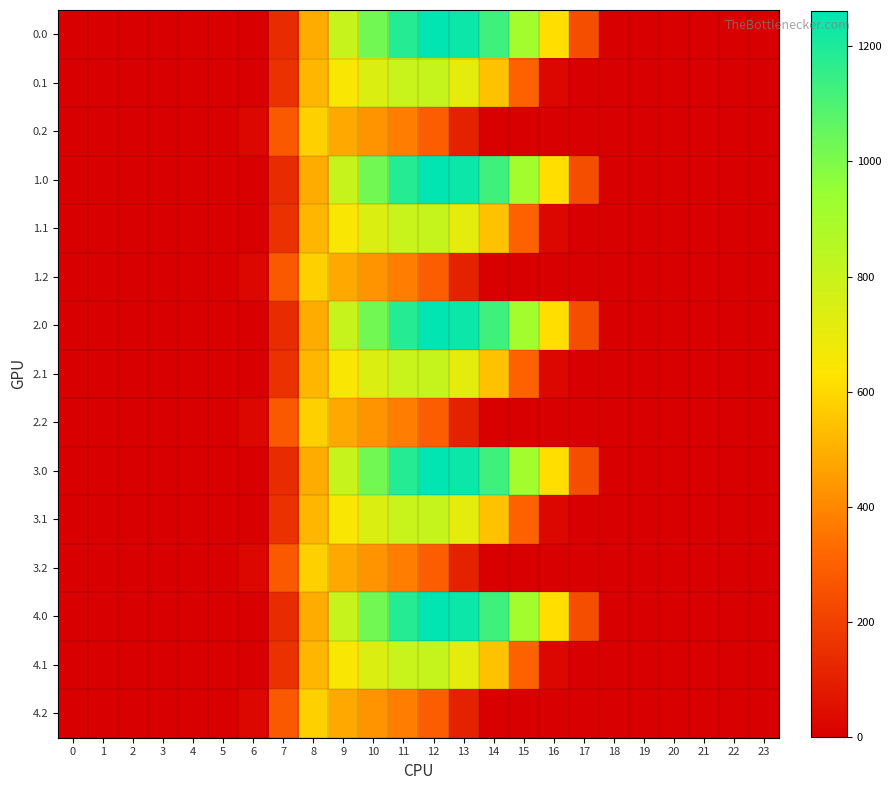

At how many categories does at least one series exceed 71?

11